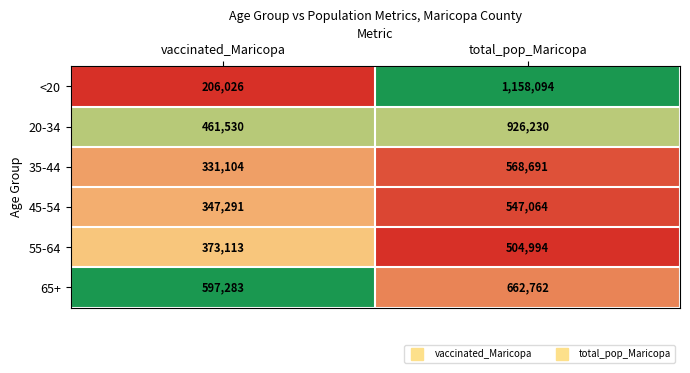

Which series has the largest total across all categories?

20-34